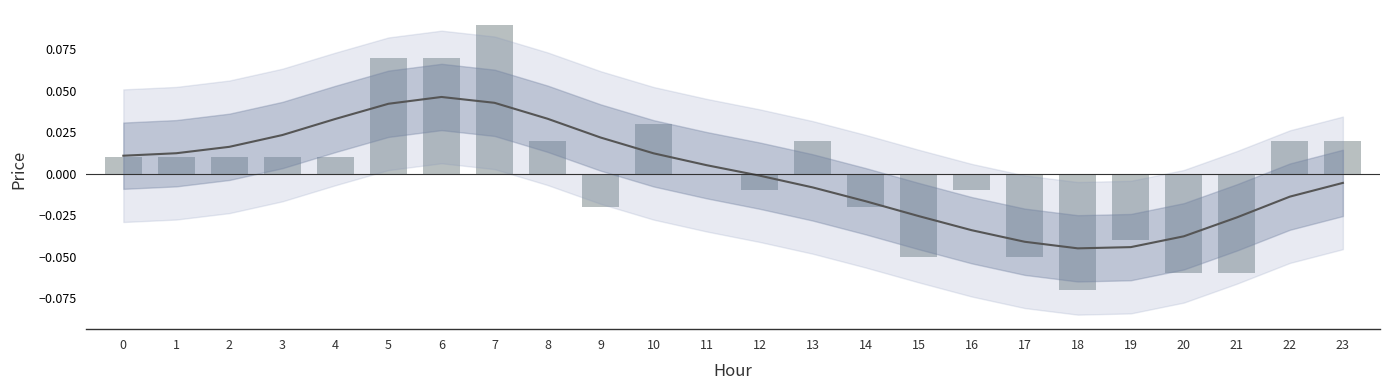

What is the difference between the maximum and minimum values?

0.2